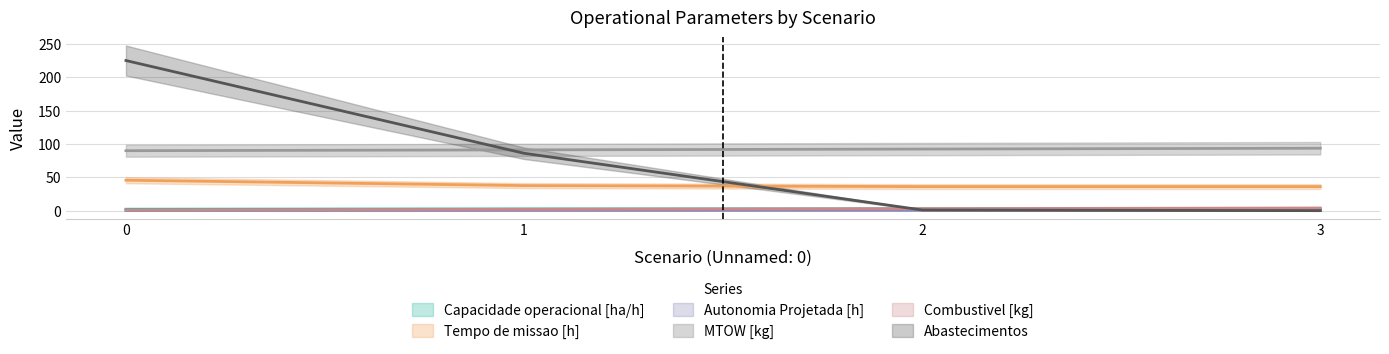

What is the total value across all series at 3?

137.1